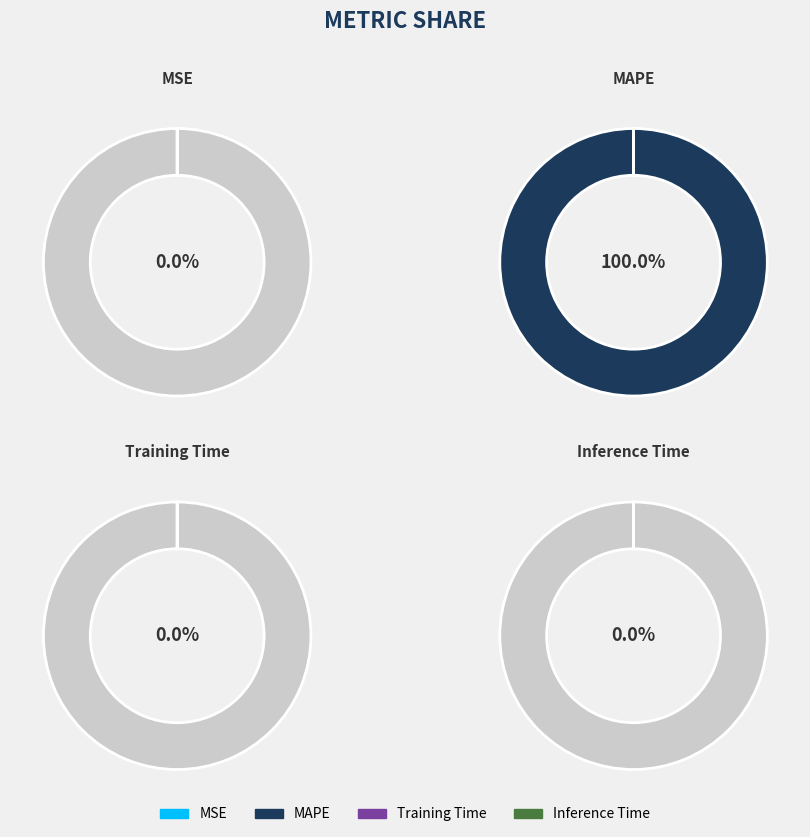

Which has a higher value, MSE or Training Time?

MSE